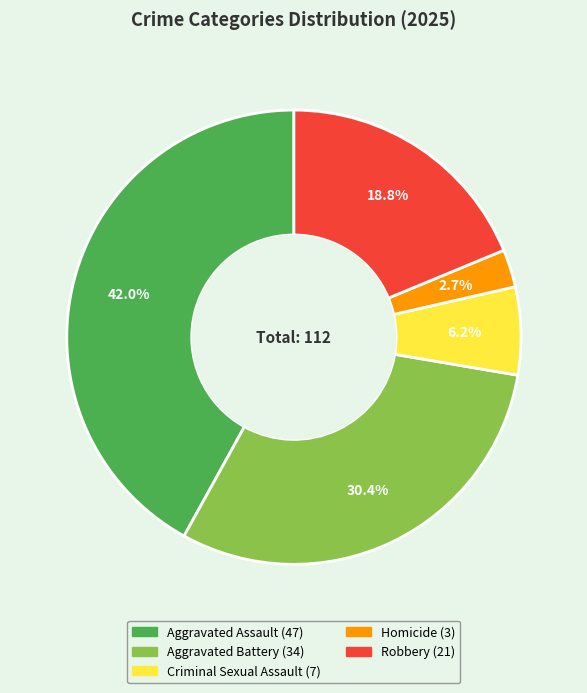

True or false: Homicide accounts for 16% of the total.

False